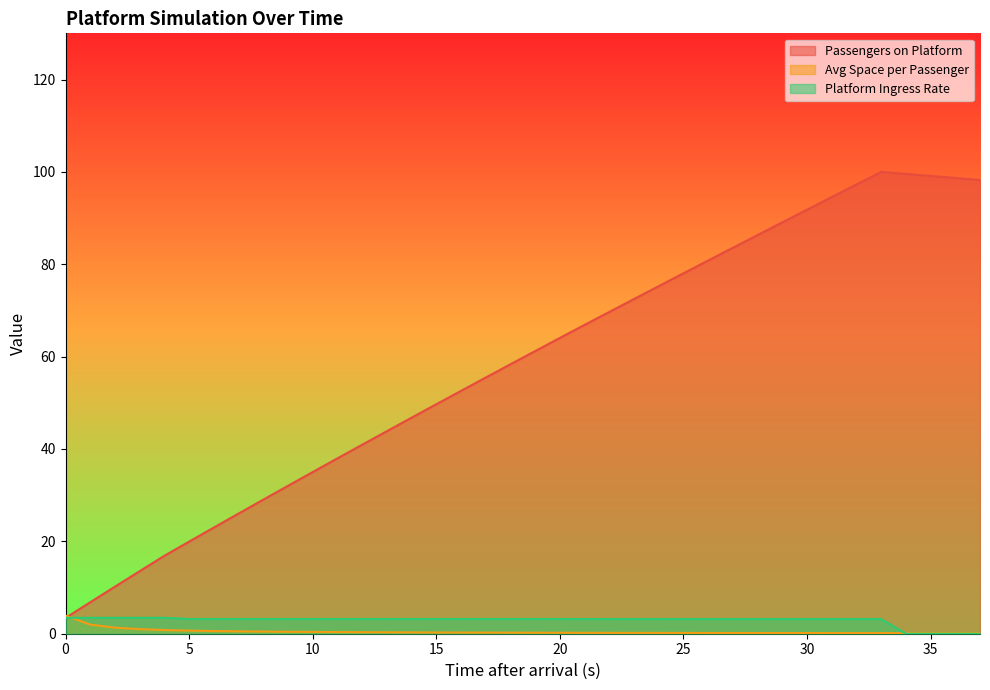

Reading left to right, transcribe all the data shown in this chart.

Passengers on Platform: 0=3.4	1=6.8	2=10.2	3=13.5	4=16.9	5=19.9	6=23.0	7=26.0	8=29.0	9=32.0	10=35.0	11=38.0	12=40.9	13=43.9	14=46.8	15=49.7	16=52.6	17=55.5	18=58.3	19=61.2	20=64.0	21=66.9	22=69.7	23=72.5	24=75.3	25=78.0	26=80.8	27=83.6	28=86.3	29=89.1	30=91.8	31=94.5	32=97.3	33=100.0	34=99.6	35=99.1	36=98.7	37=98.2
Avg Space per Passenger: 0=3.9	1=2.0	2=1.3	3=1.0	4=0.8	5=0.7	6=0.6	7=0.5	8=0.5	9=0.4	10=0.4	11=0.4	12=0.3	13=0.3	14=0.3	15=0.3	16=0.3	17=0.2	18=0.2	19=0.2	20=0.2	21=0.2	22=0.2	23=0.2	24=0.2	25=0.2	26=0.2	27=0.2	28=0.2	29=0.2	30=0.1	31=0.1	32=0.1	33=0.1	34=0.1	35=0.1	36=0.1	37=0.1
Platform Ingress Rate: 0=3.4	1=3.4	2=3.4	3=3.4	4=3.4	5=3.2	6=3.2	7=3.2	8=3.2	9=3.2	10=3.2	11=3.2	12=3.2	13=3.2	14=3.2	15=3.2	16=3.2	17=3.2	18=3.2	19=3.2	20=3.2	21=3.2	22=3.2	23=3.2	24=3.2	25=3.2	26=3.2	27=3.2	28=3.2	29=3.2	30=3.2	31=3.2	32=3.2	33=3.2	34=0.0	35=0.0	36=0.0	37=0.0